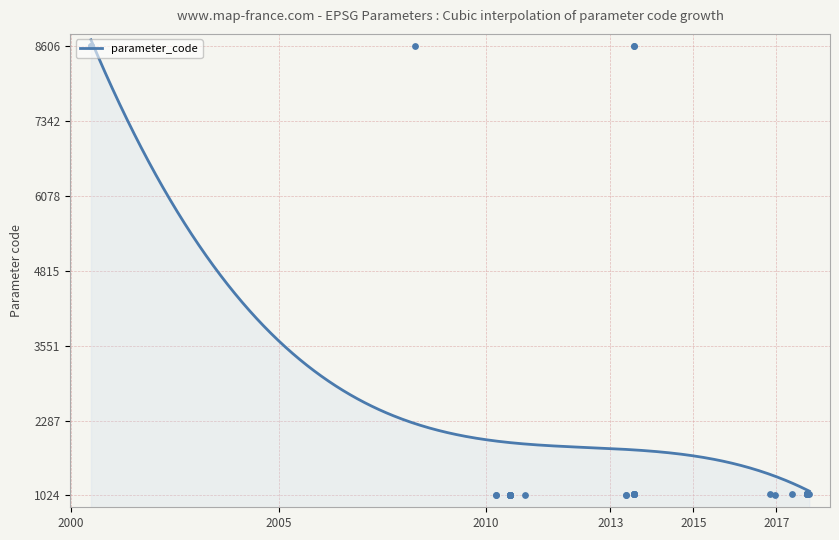

What is the change in value from 2017/09/23 to 2013/07/21?

+7553